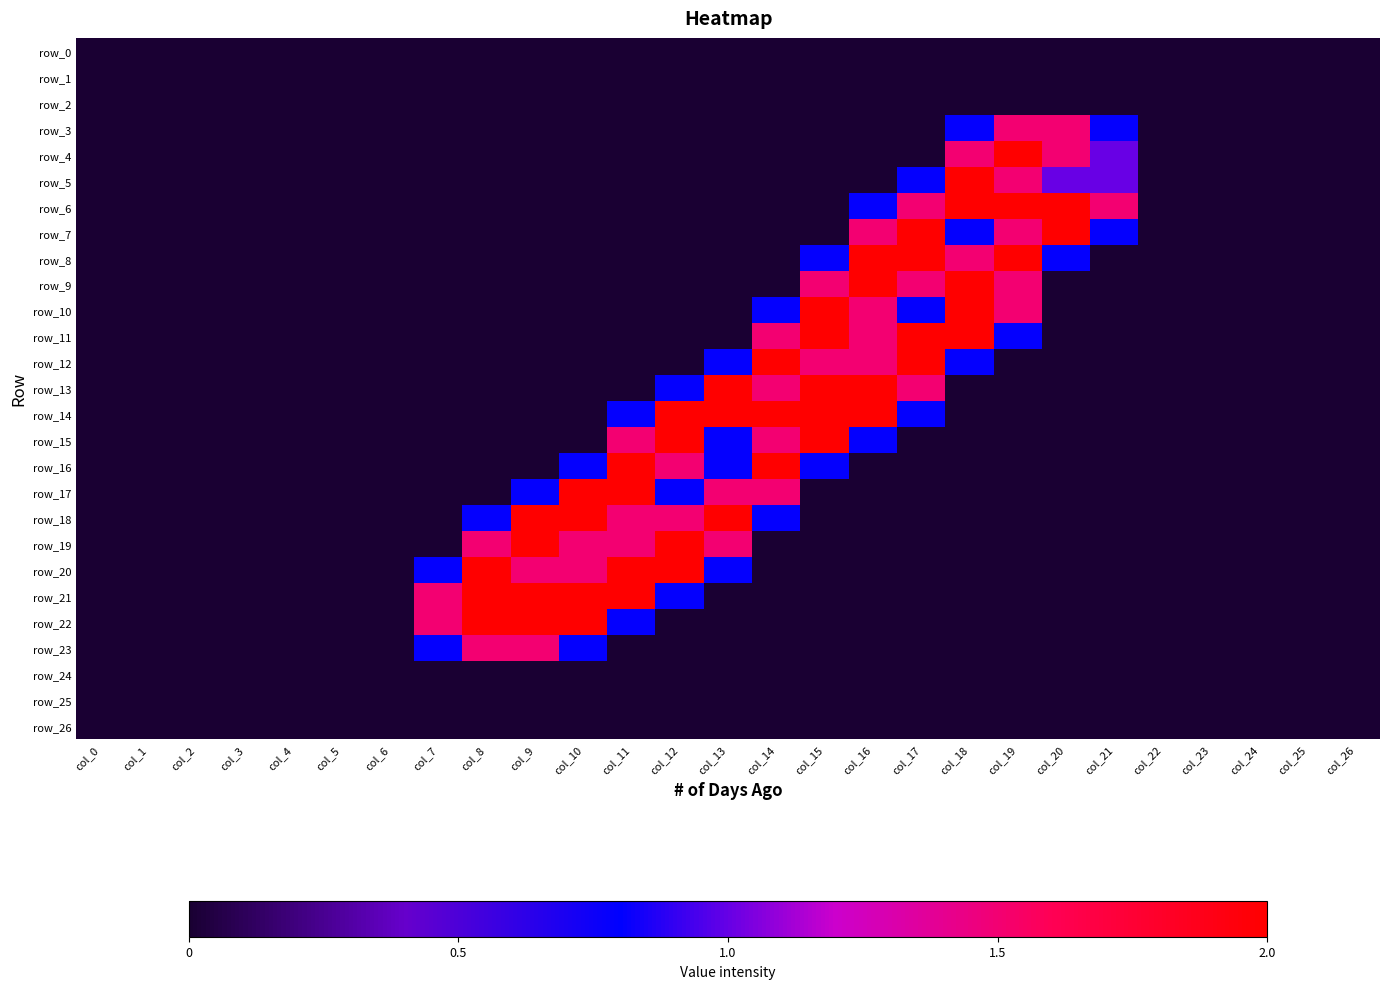

Which category has the highest value in the row_14 series?

col_12